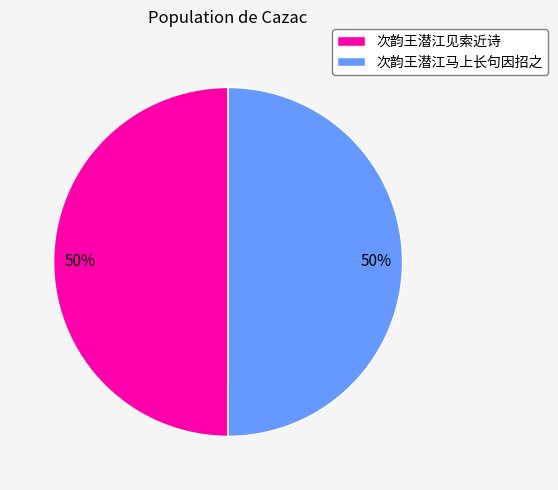

Is it true that 次韵王潜江马上长句因招之 is 57% of the pie?

False